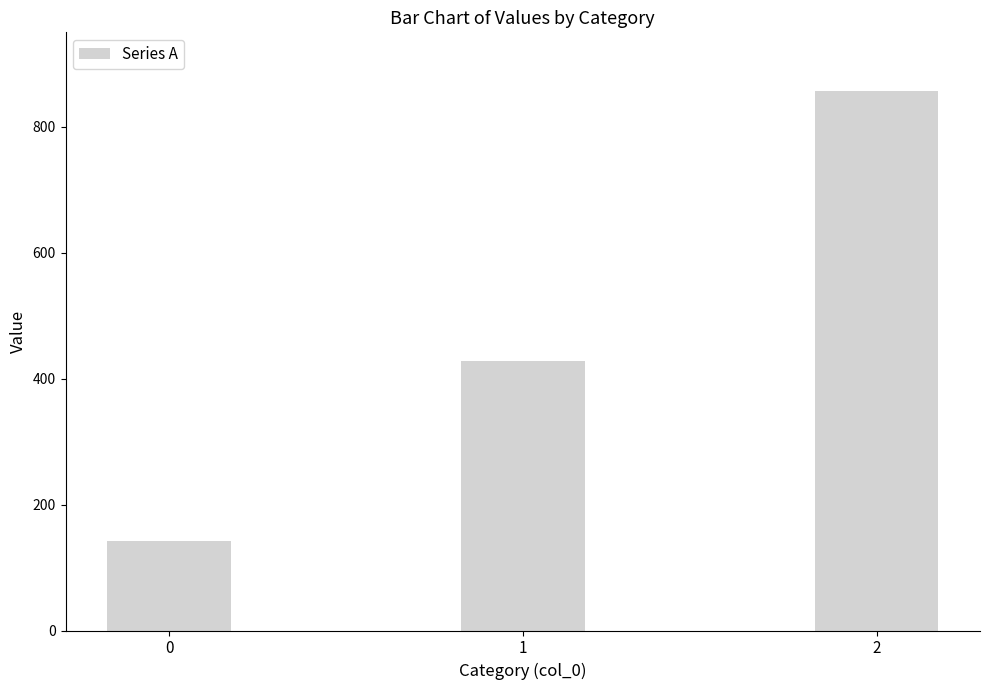

Between 1 and 2, which is larger?

2